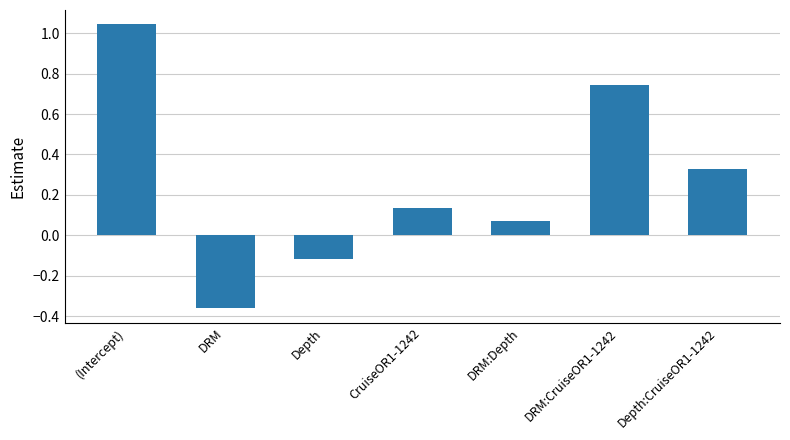

What is the difference between the values at Depth and DRM:Depth?

0.2